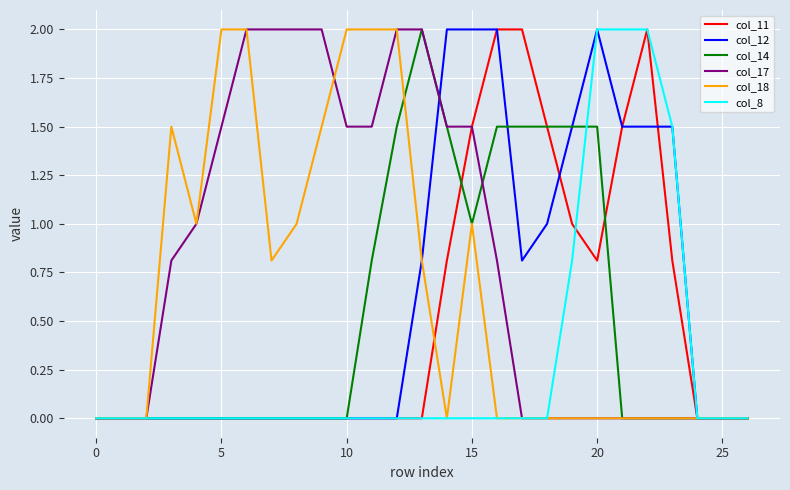

What is the maximum value shown in the chart?

2.0